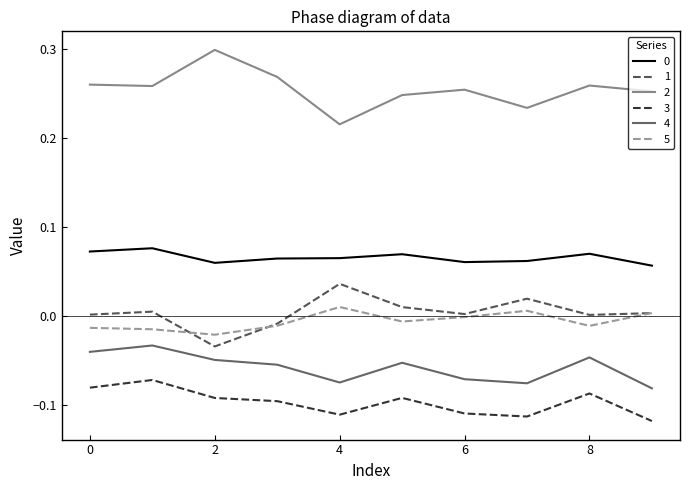

True or false: 4 and 3 intersect in this chart.

False